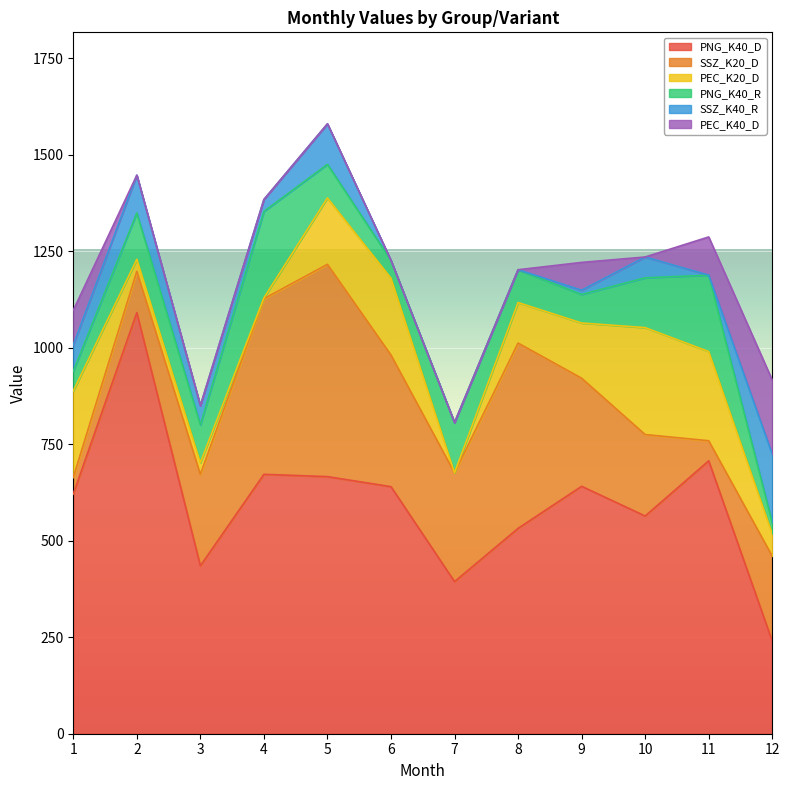

True or false: PEC_K40_D and PNG_K40_D intersect in this chart.

False